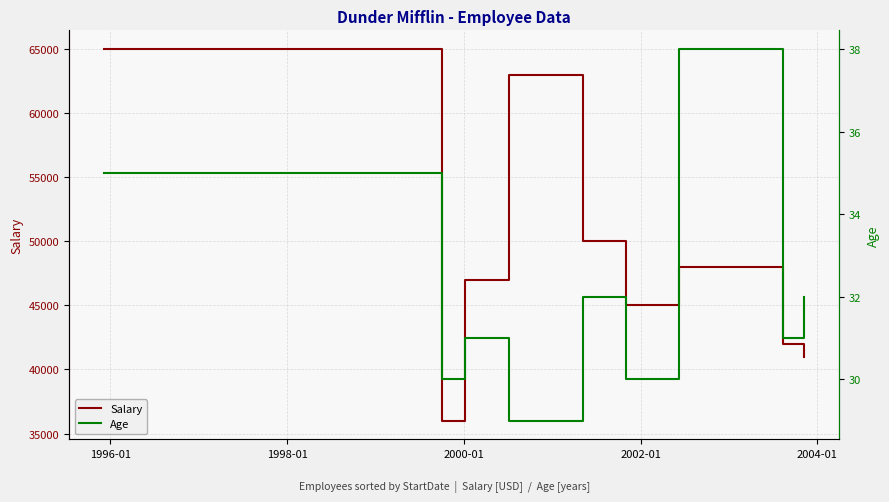

True or false: Age has more than 1 interior local peaks.

True